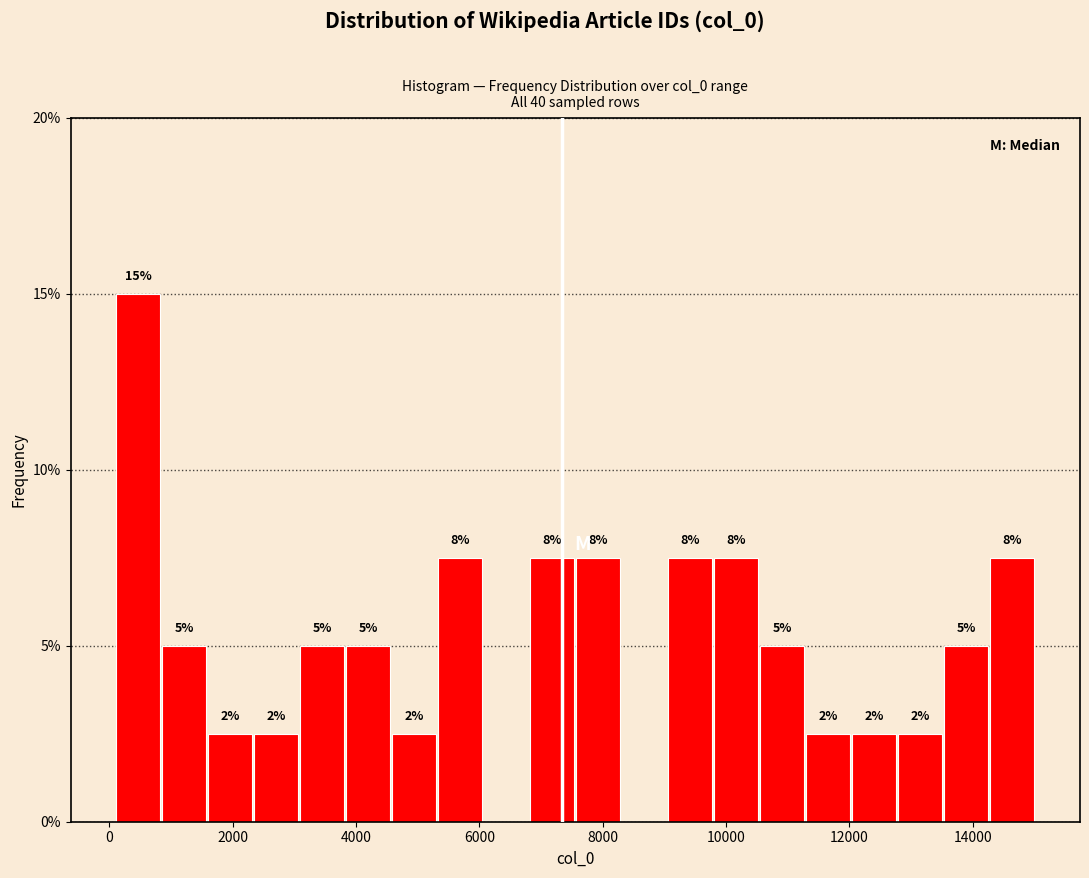

Around what value on the x-axis is the tallest bar? Give the approximate position of its centre, as read against the axis.

400